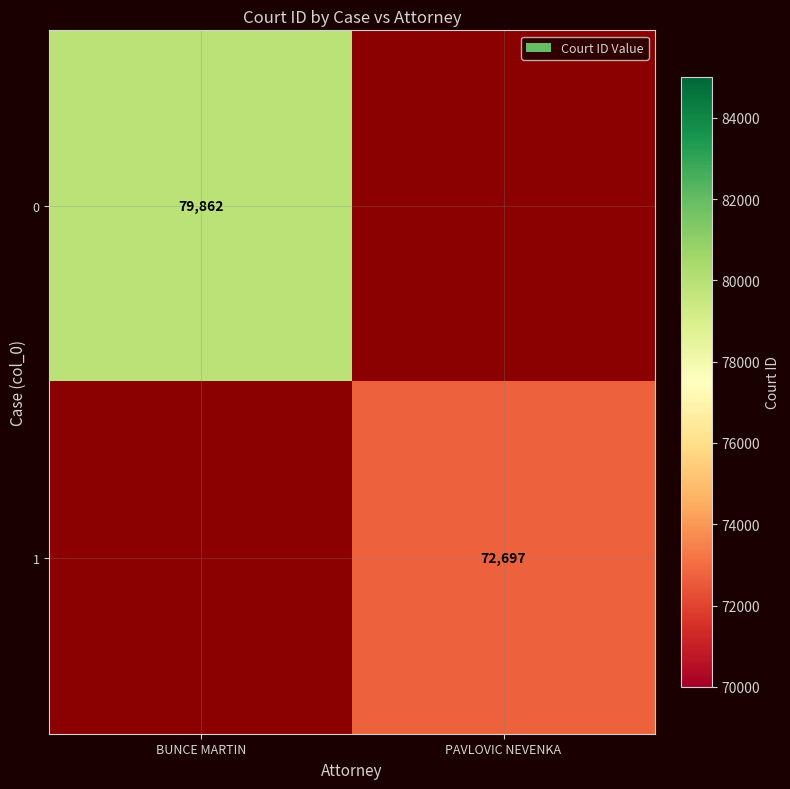

True or false: 1 has a value of 97525 at PAVLOVIC NEVENKA.

False